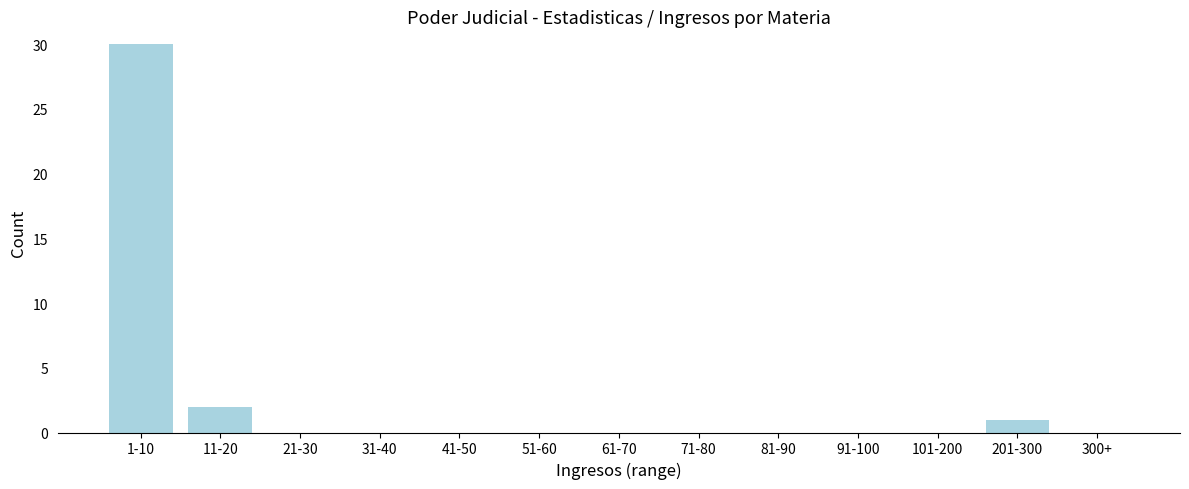

Reading left to right, extract all data points from this chart.

1-10=30	11-20=2	21-30=0	31-40=0	41-50=0	51-60=0	61-70=0	71-80=0	81-90=0	91-100=0	101-200=0	201-300=1	300+=0